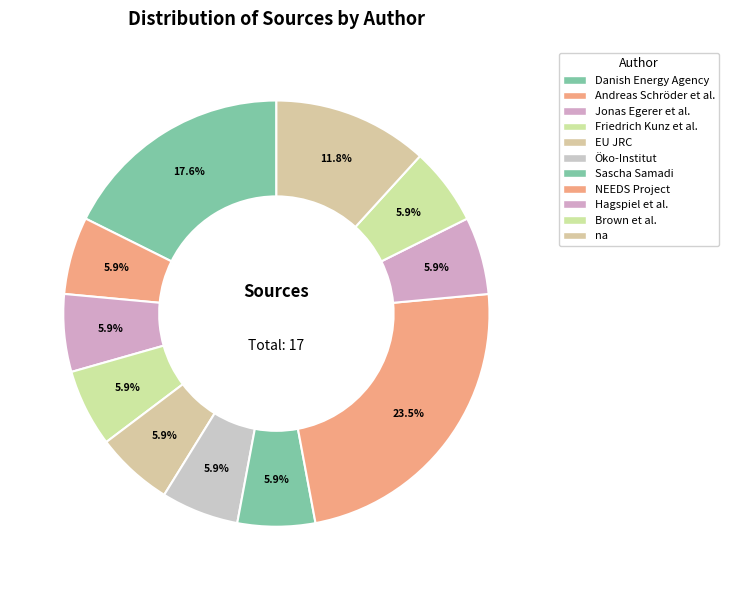

What is the change in value from Sascha Samadi to na?

+1